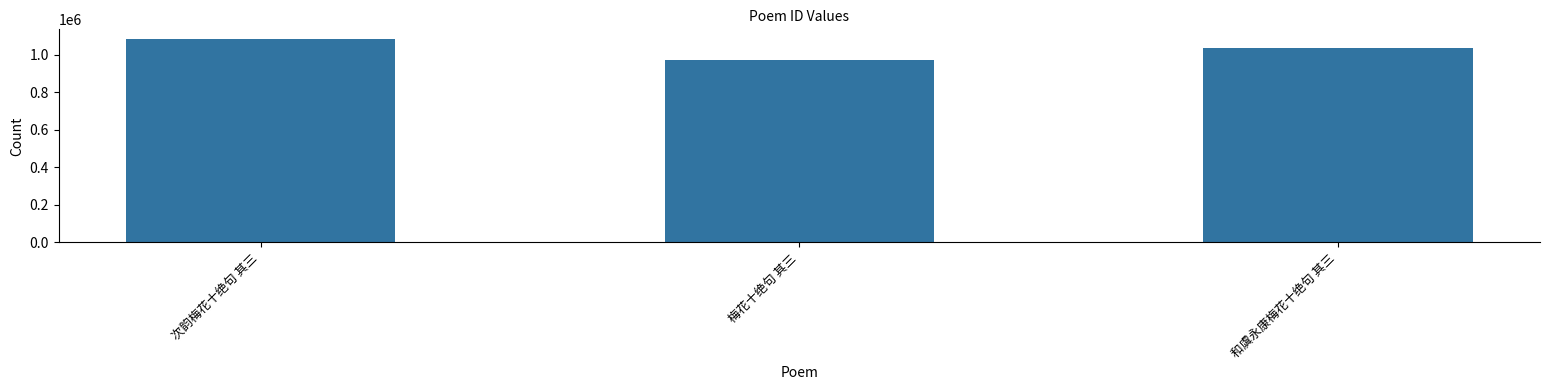

The chart shows a value of 478152 at 次韵梅花十绝句 其三. True or false?

False